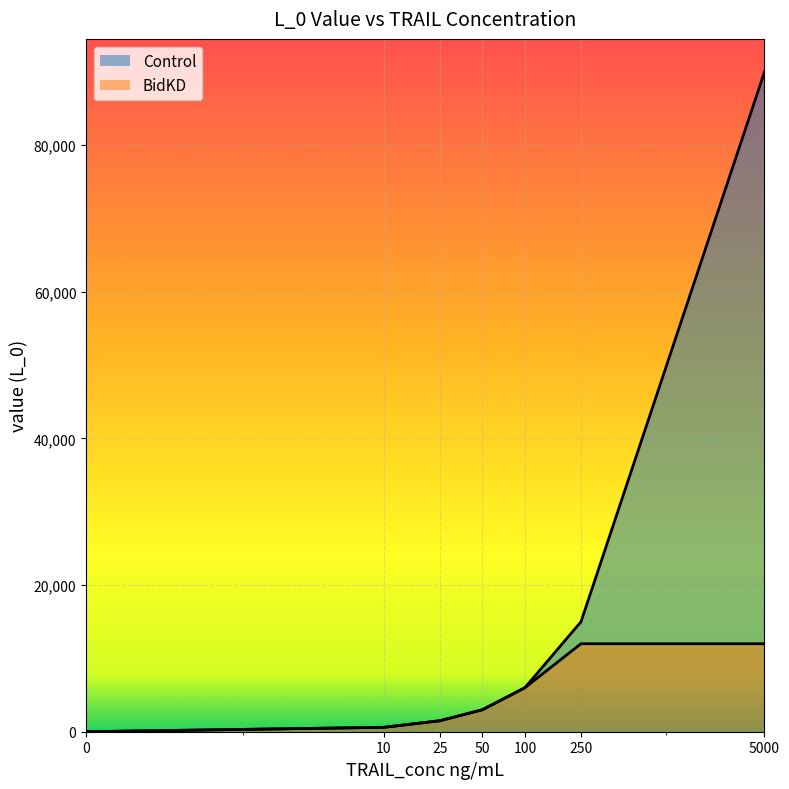

Which series changed the most between 250 and 5000?

Control